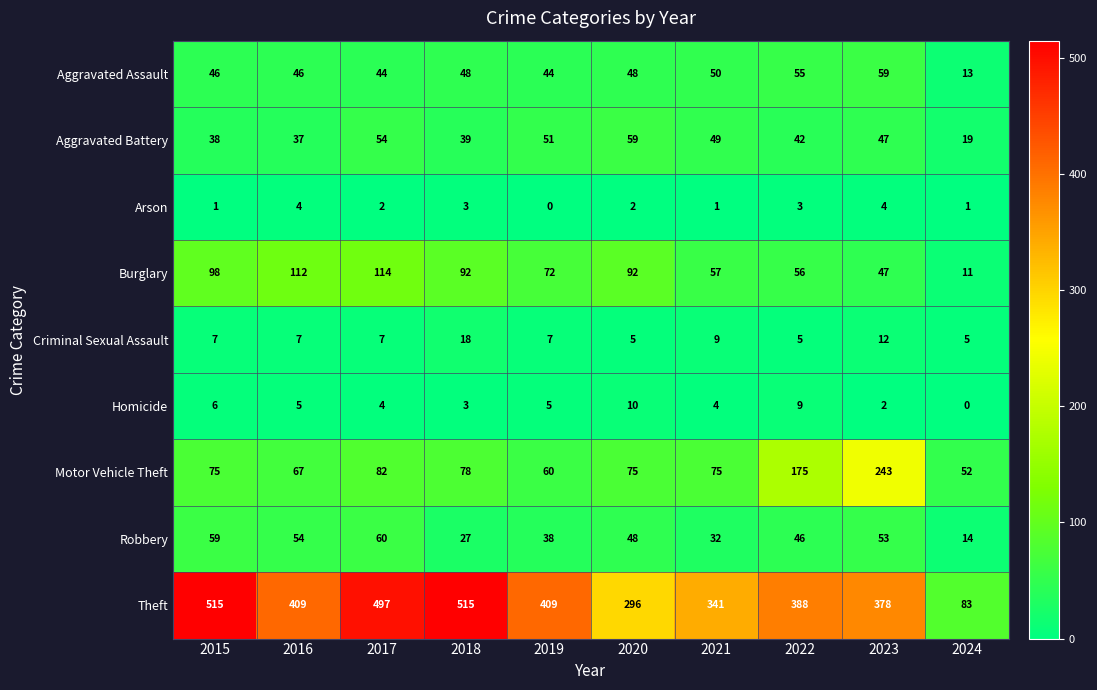

What is the sum of the Criminal Sexual Assault values at 2024 and 2017?

12